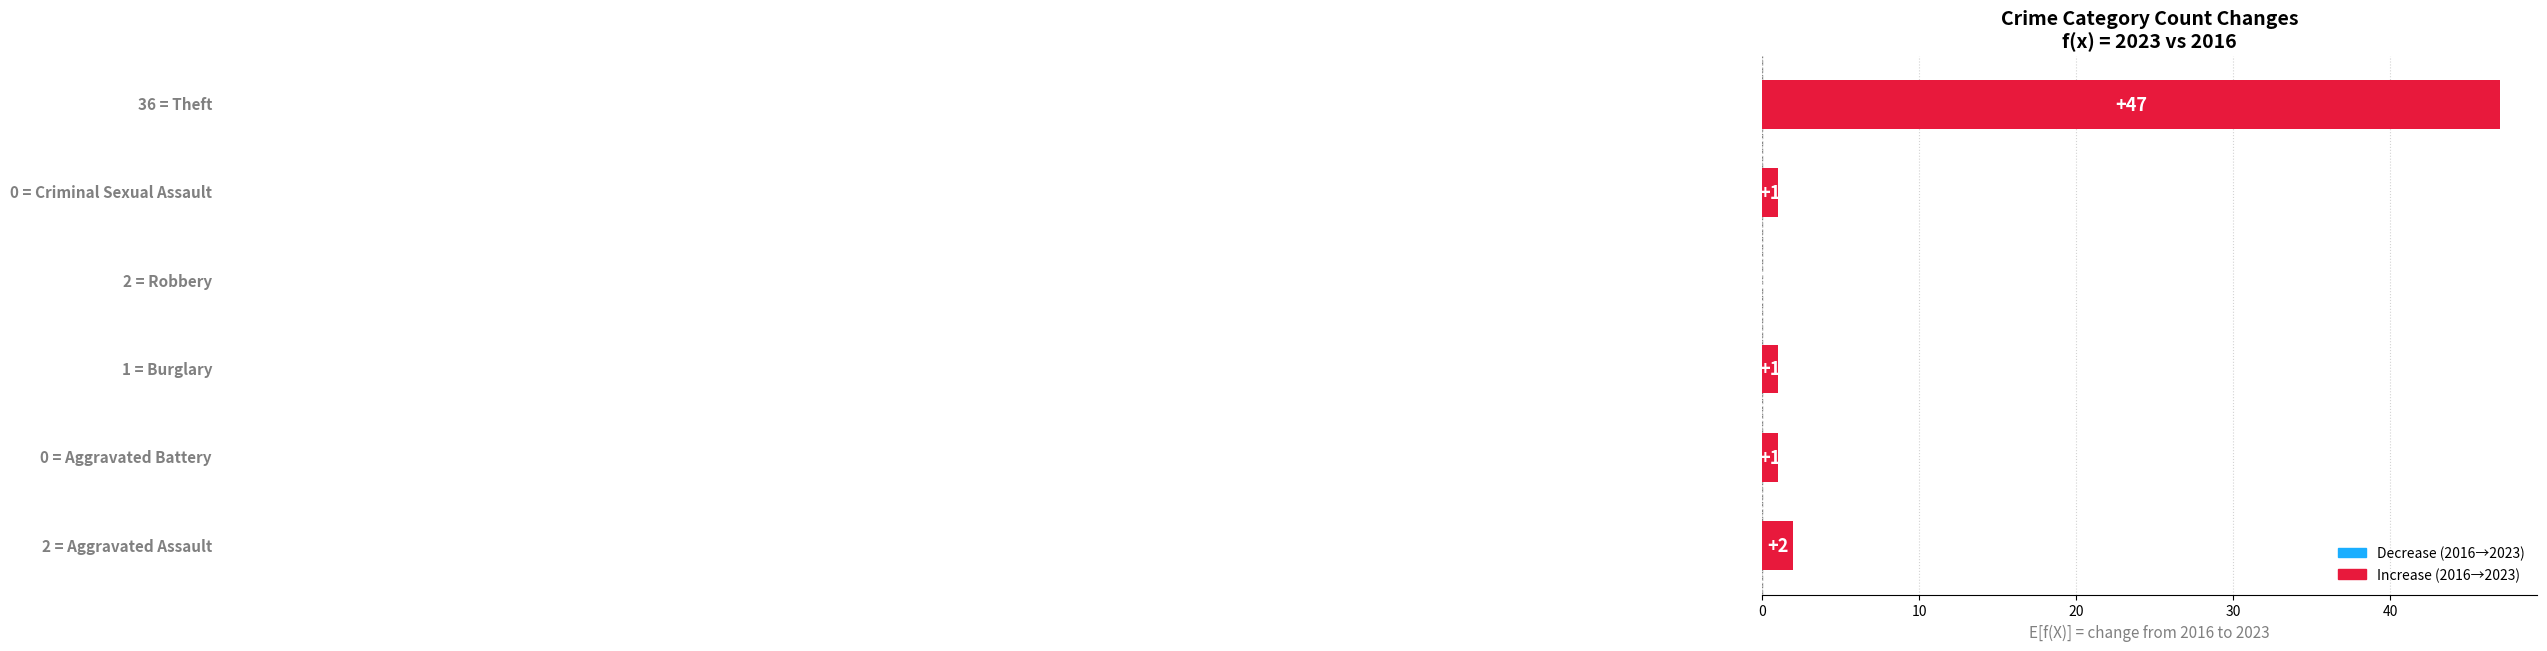

What is the greatest value displayed?

47